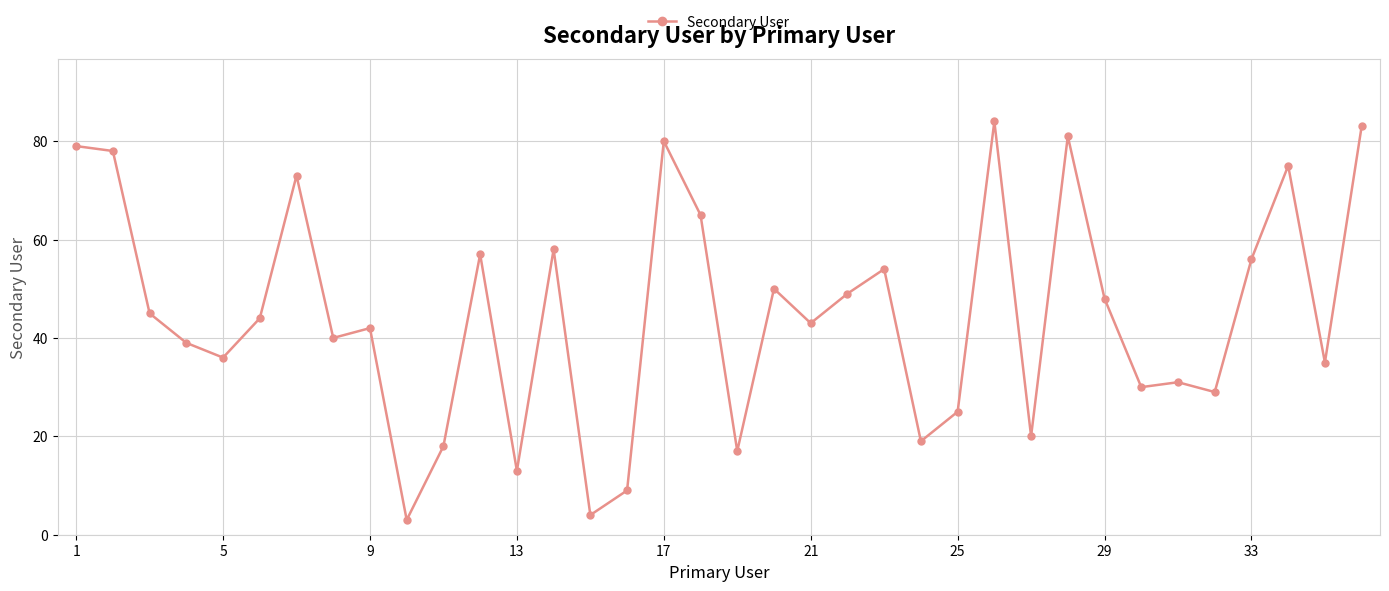

What is the difference between the maximum and minimum values?

81